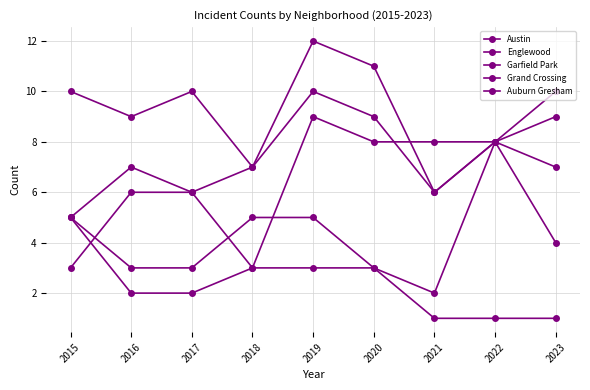

How many lines are shown in the chart?

5